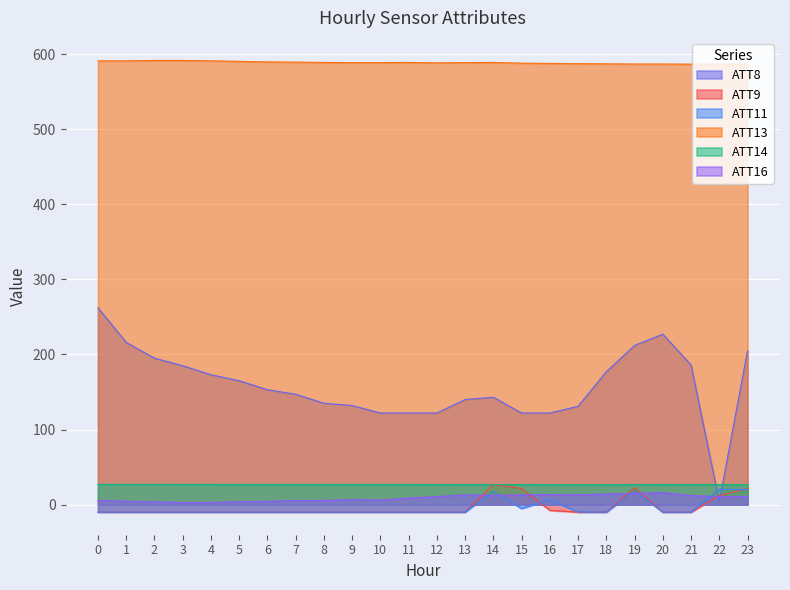

What is the sum of all ATT8 values?

3798.0